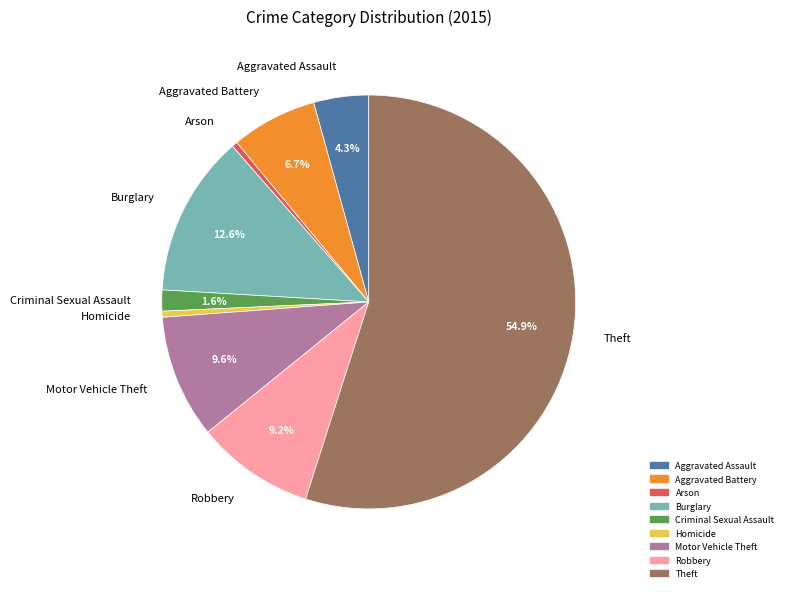

What percentage is the Motor Vehicle Theft slice, to the nearest percent?

10%